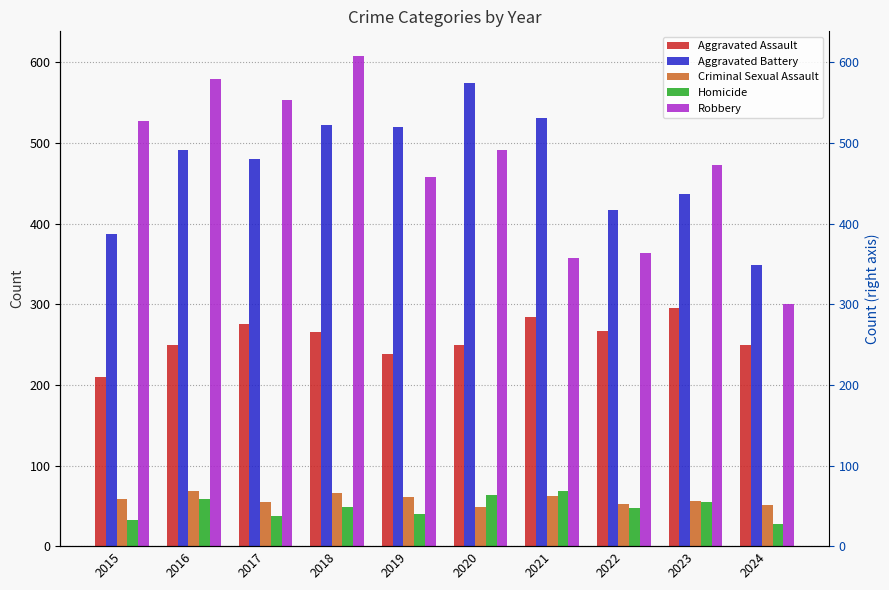

Where does the Homicide series first go above 49?

2016